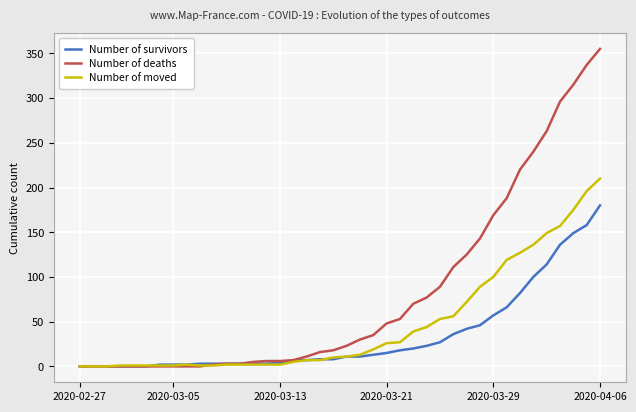

What is the highest value of the Number of moved series?

210